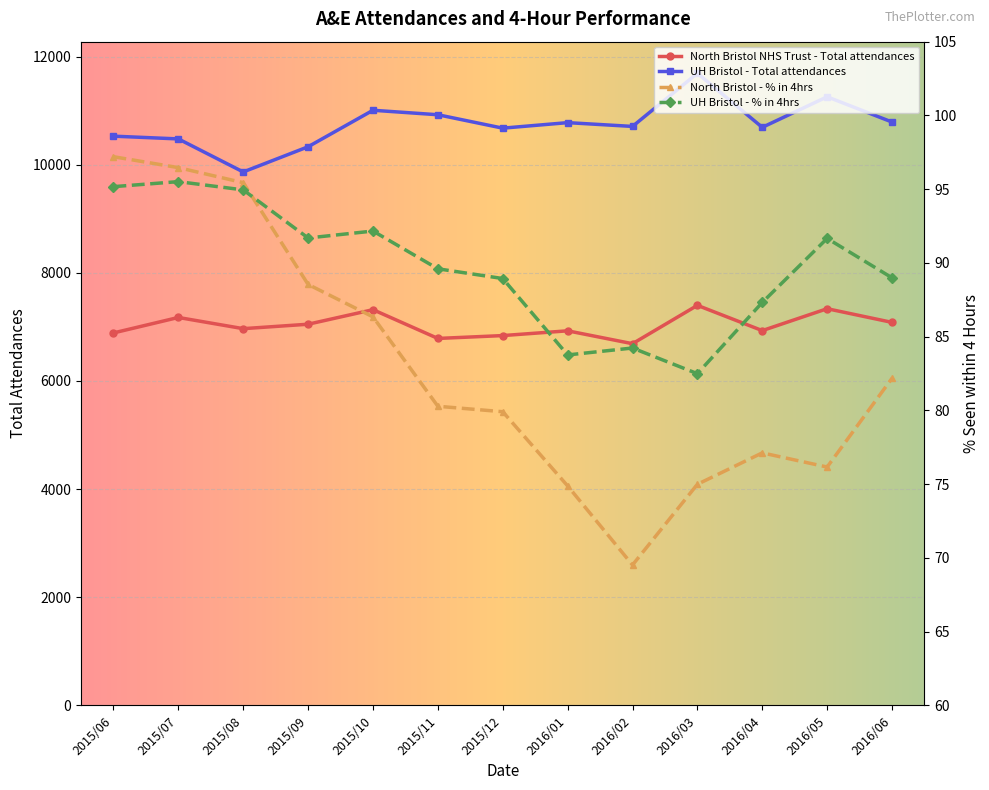

How many lines are shown in the chart?

4